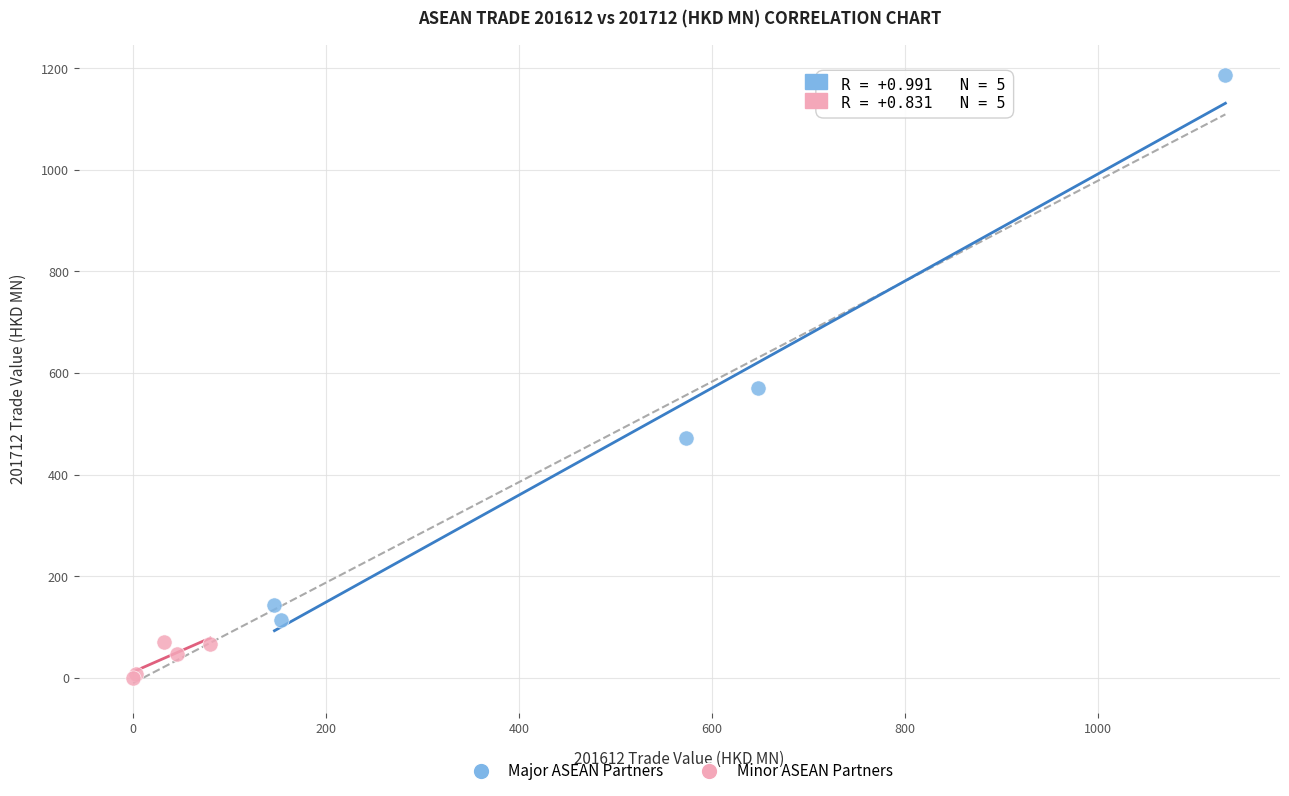

Which series contains the highest Y value?

Major ASEAN Partners